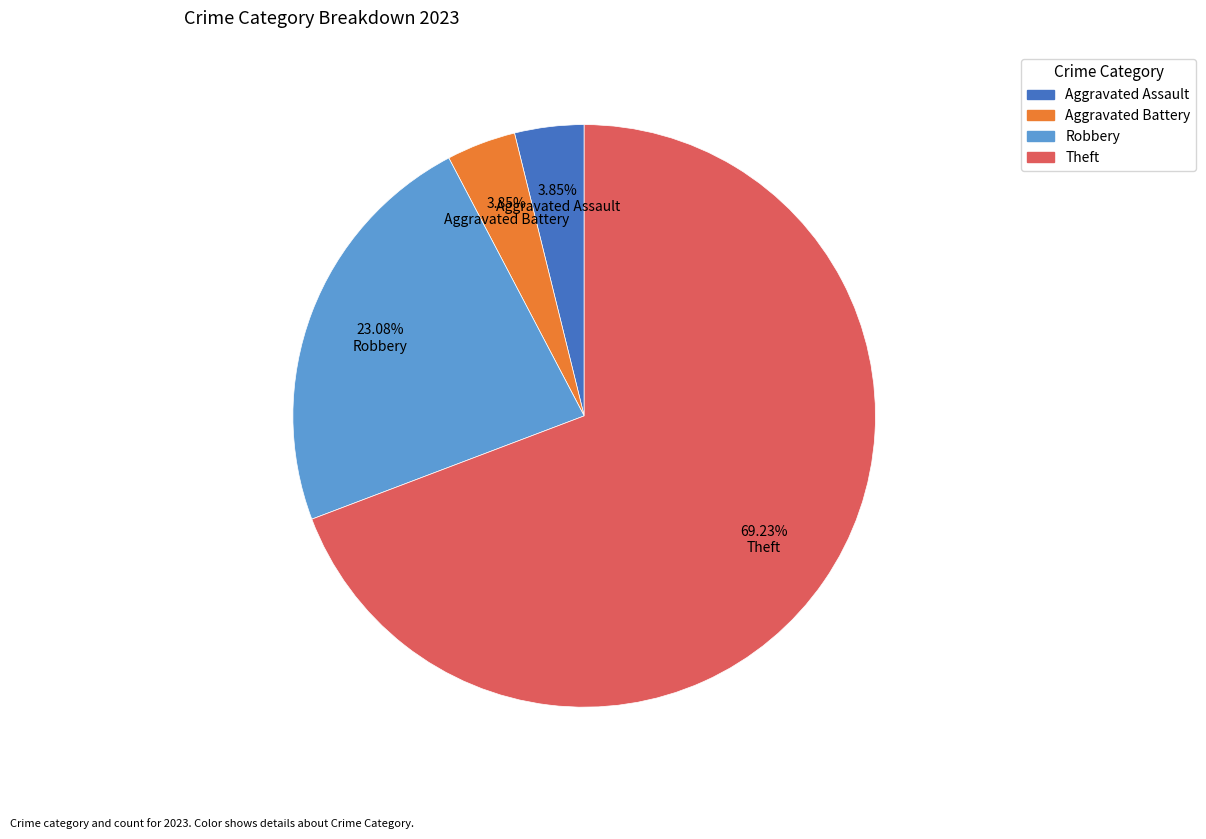

Is there any slice that represents more than half of the pie?

Yes